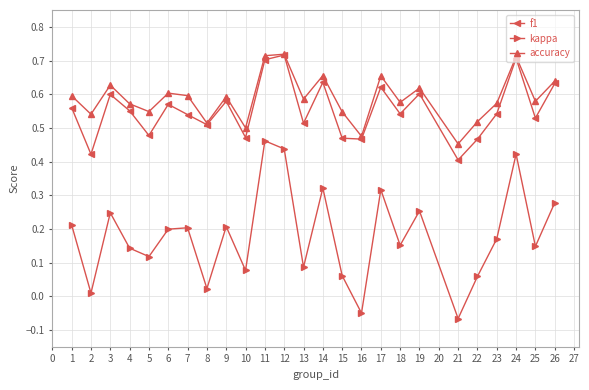

How many lines are shown in the chart?

3